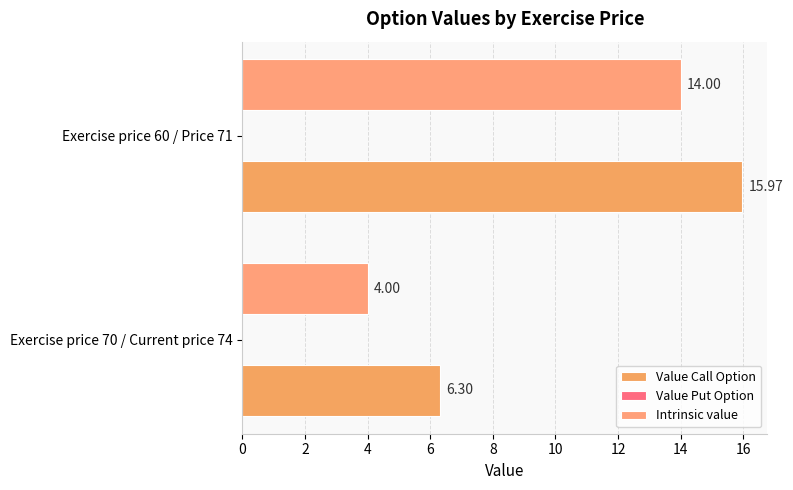

How many categories are shown in the chart?

2